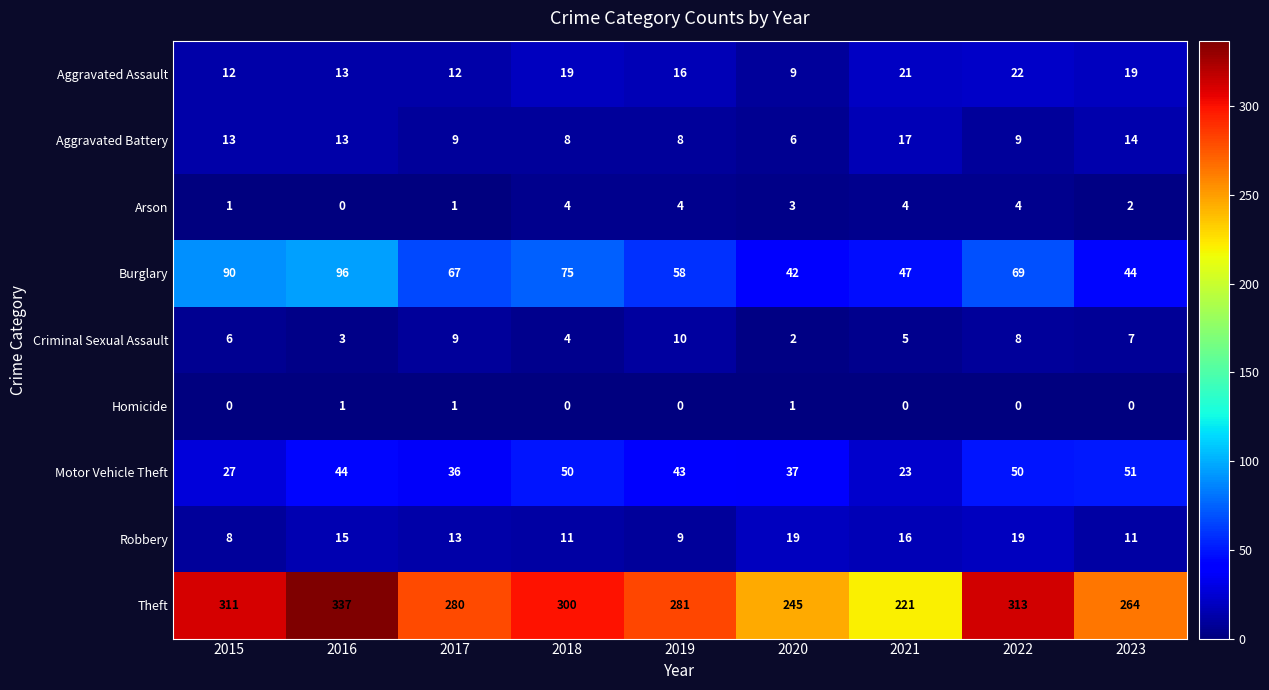

The value of Robbery at 2020 is 10. True or false?

False